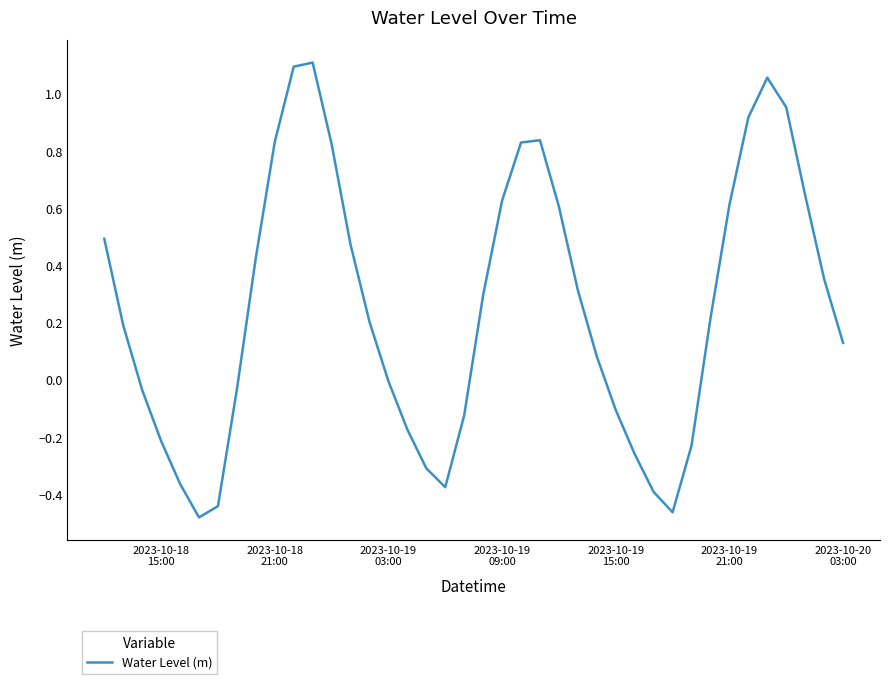

What is the difference between the maximum and minimum values?

1.6